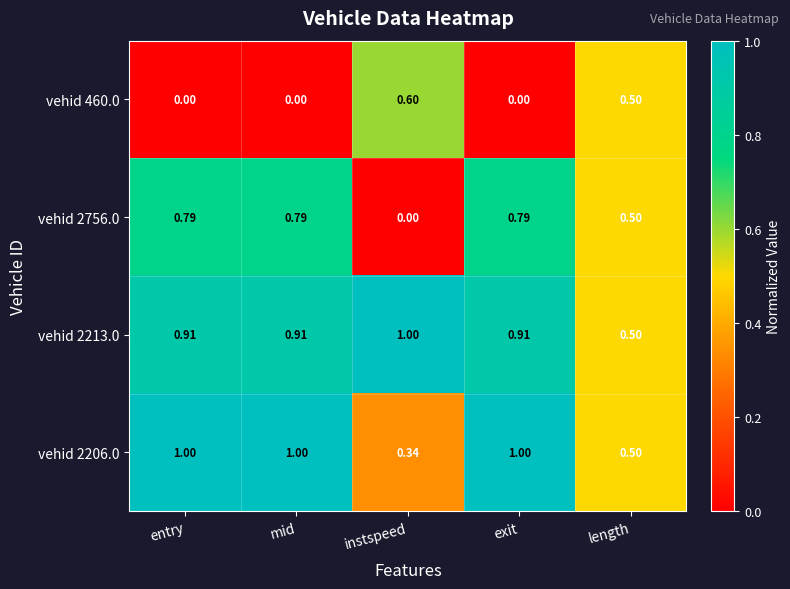

At which label does vehid 460.0 reach its peak?

instspeed